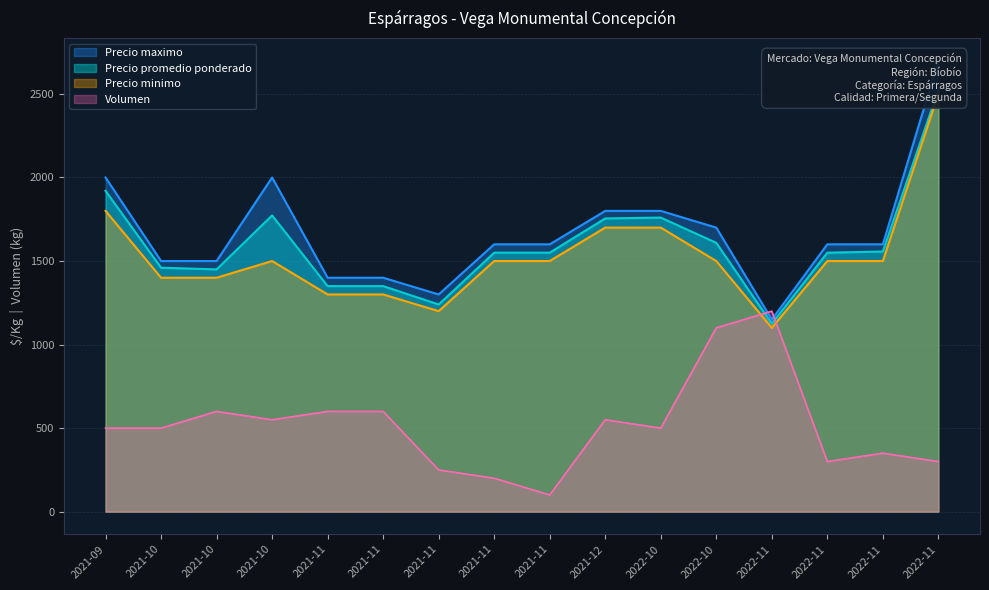

True or false: Precio promedio ponderado and Precio maximo intersect in this chart.

False